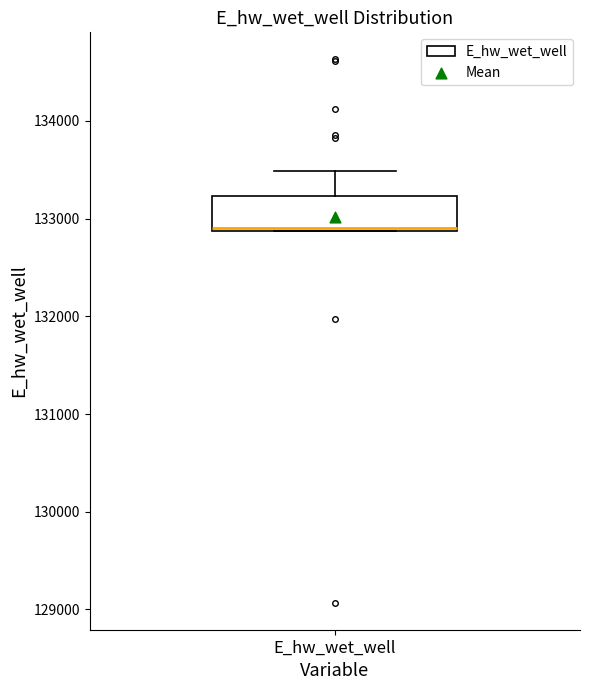

Read this box plot against the y-axis: the position of the median line, the range covered by the box, and the ends of both whiskers. The values are not printed on the chart, so give them approximately, as read against the axis.

median 132900 (drawn on the box's lower edge), box 132900 to 133200, whiskers 132900 to 133500